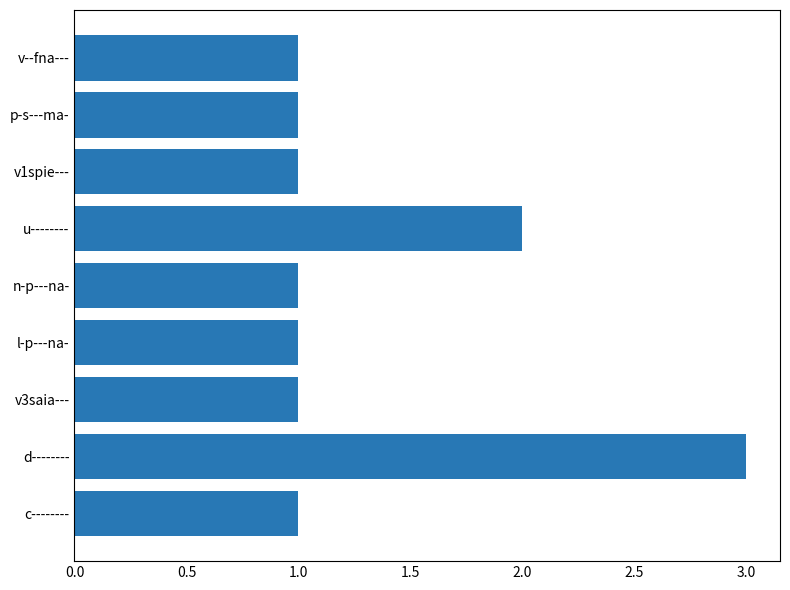

What value does the data have at d--------?

3